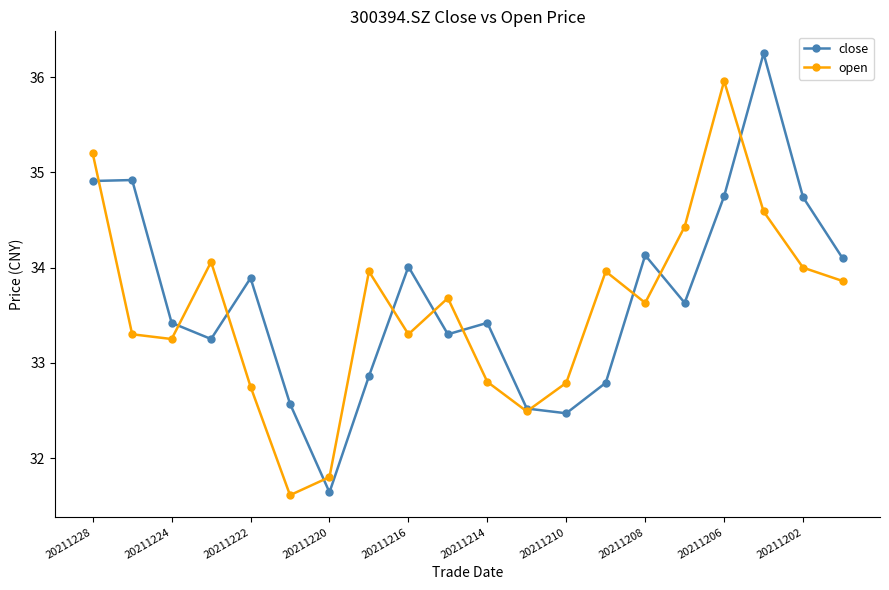

How many data points does each series have?

20